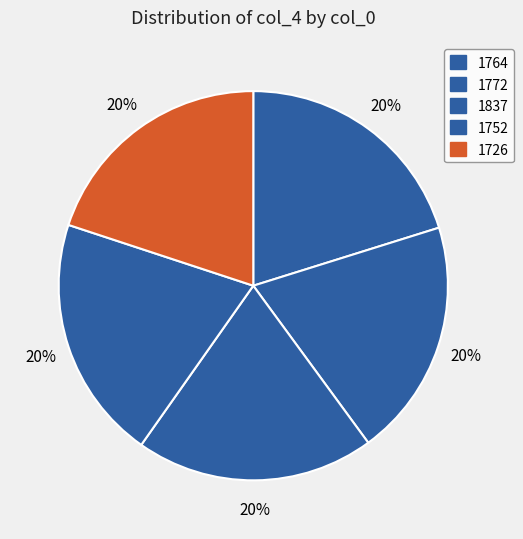

Which category has the biggest portion of the pie?

1752